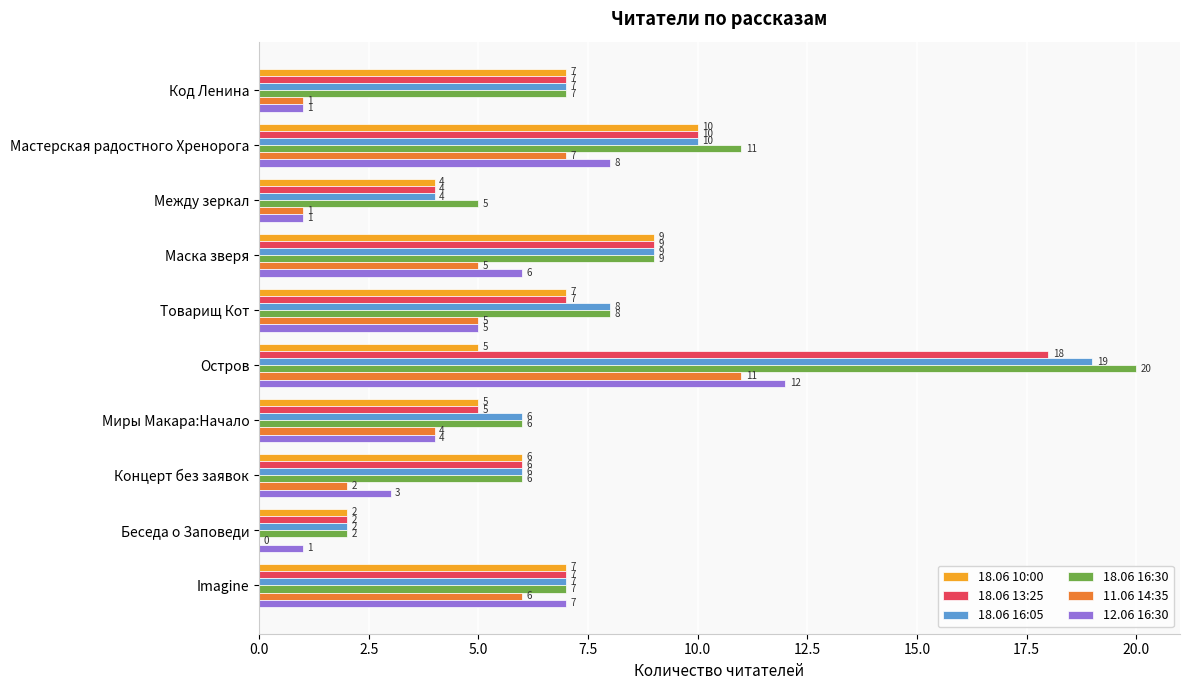

Which series has the largest total across all categories?

18.06 16:30